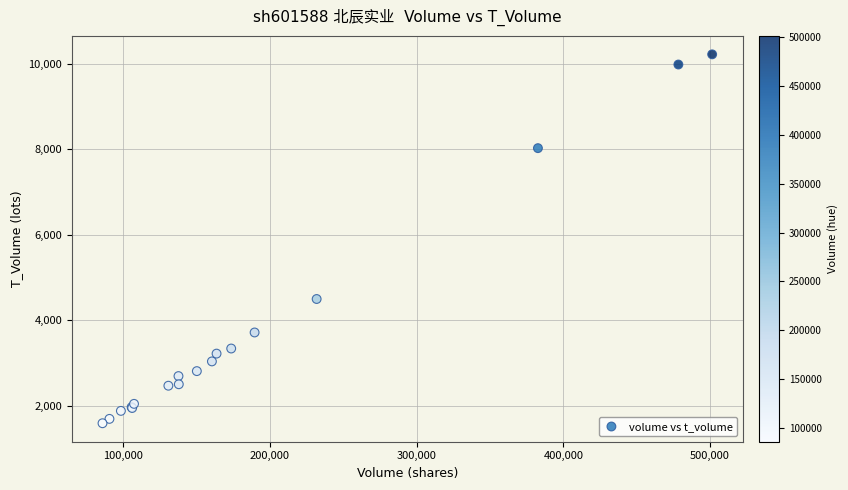

What Y value in the scatter plot is closest to 5906?

4499